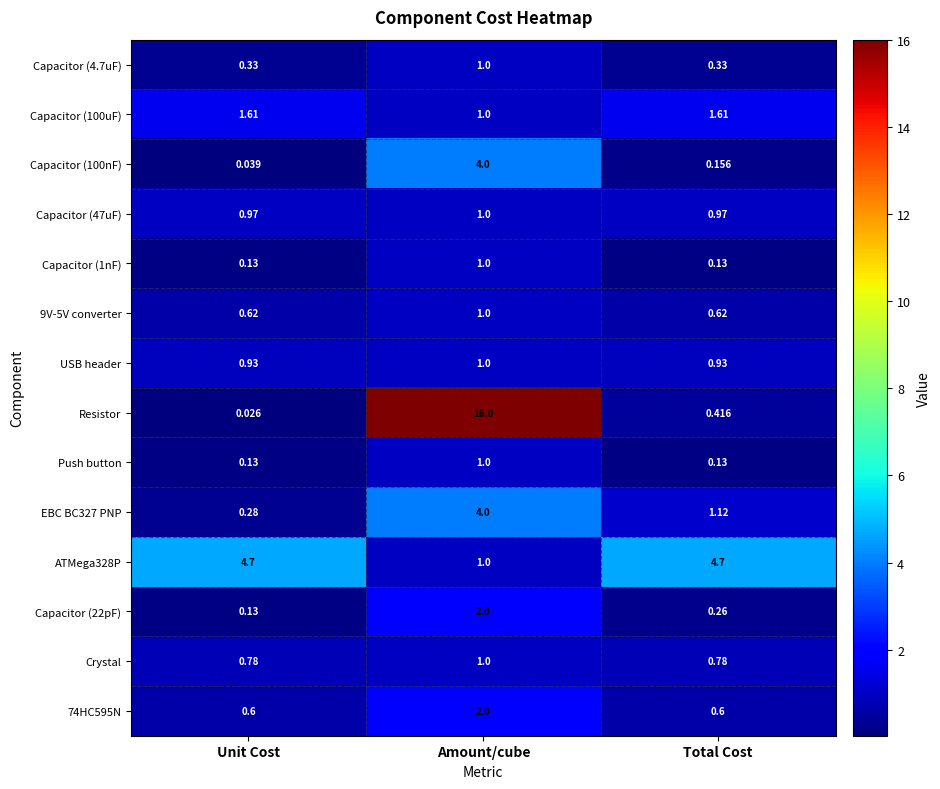

Which series has the largest range (max minus min)?

Resistor